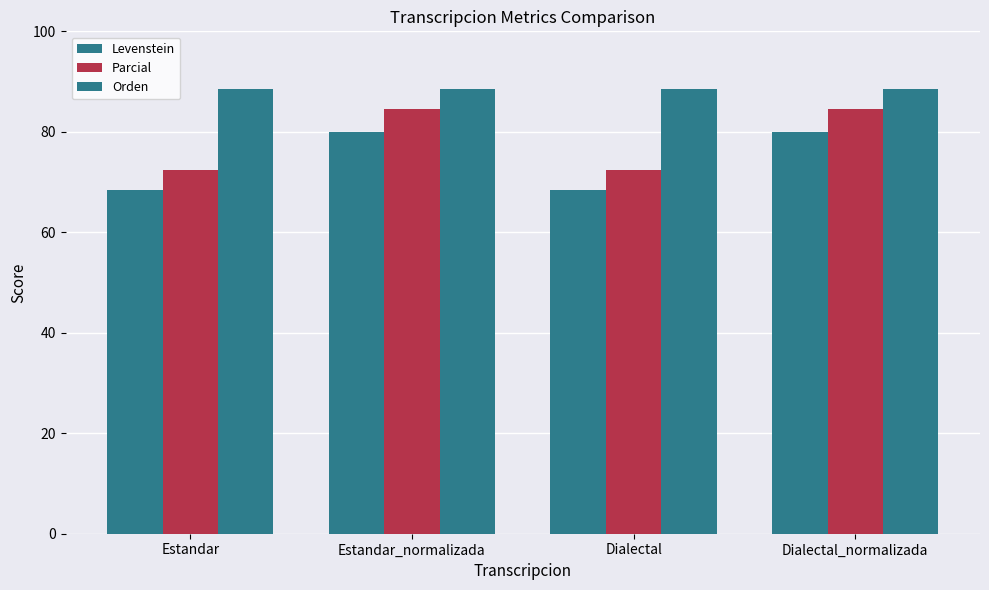

Read the Orden value at Estandar.

88.5